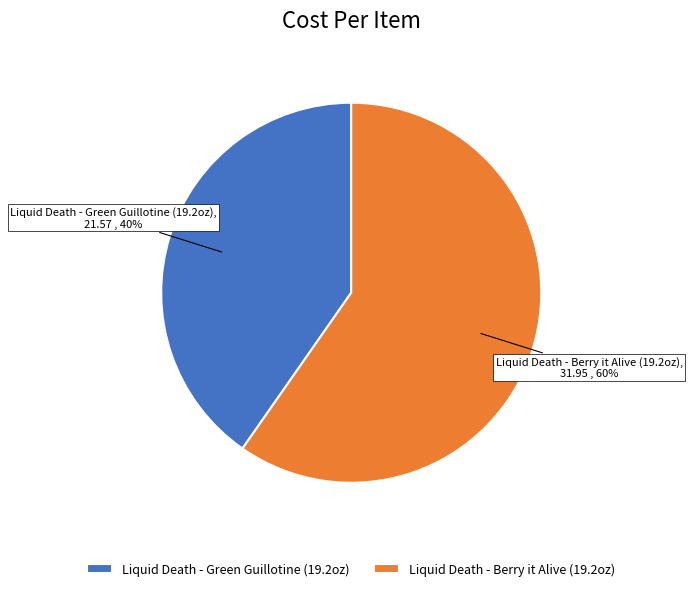

The Liquid Death - Berry it Alive (19.2oz) slice represents 60% of the pie. True or false?

True